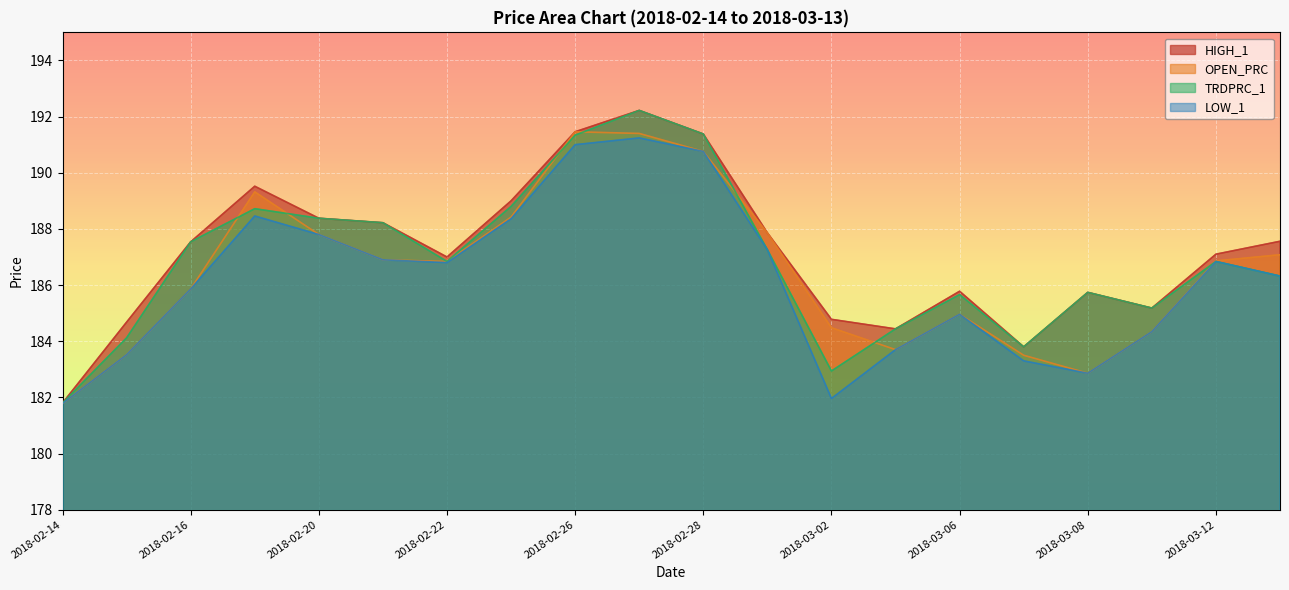

Where do OPEN_PRC and TRDPRC_1 first cross each other?

2018-02-16 and 2018-02-19